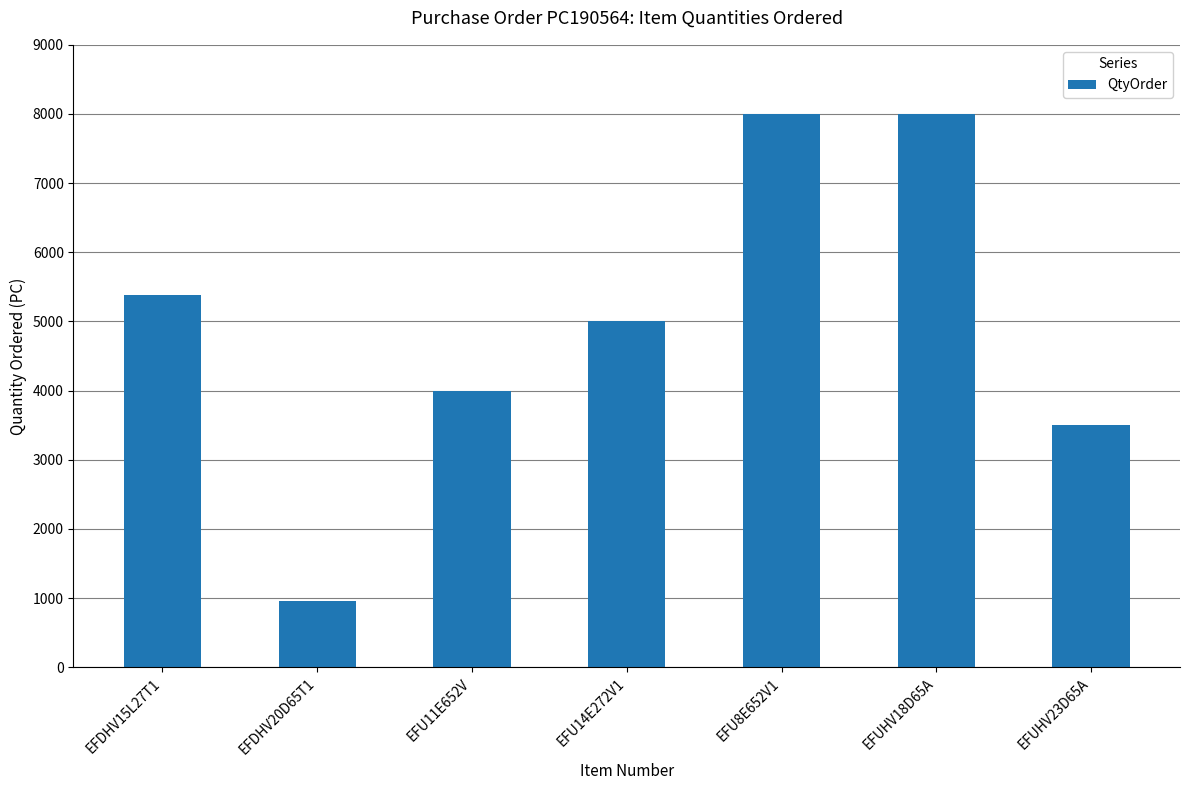

Is it true that the value at EFDHV20D65T1 is 960?

True